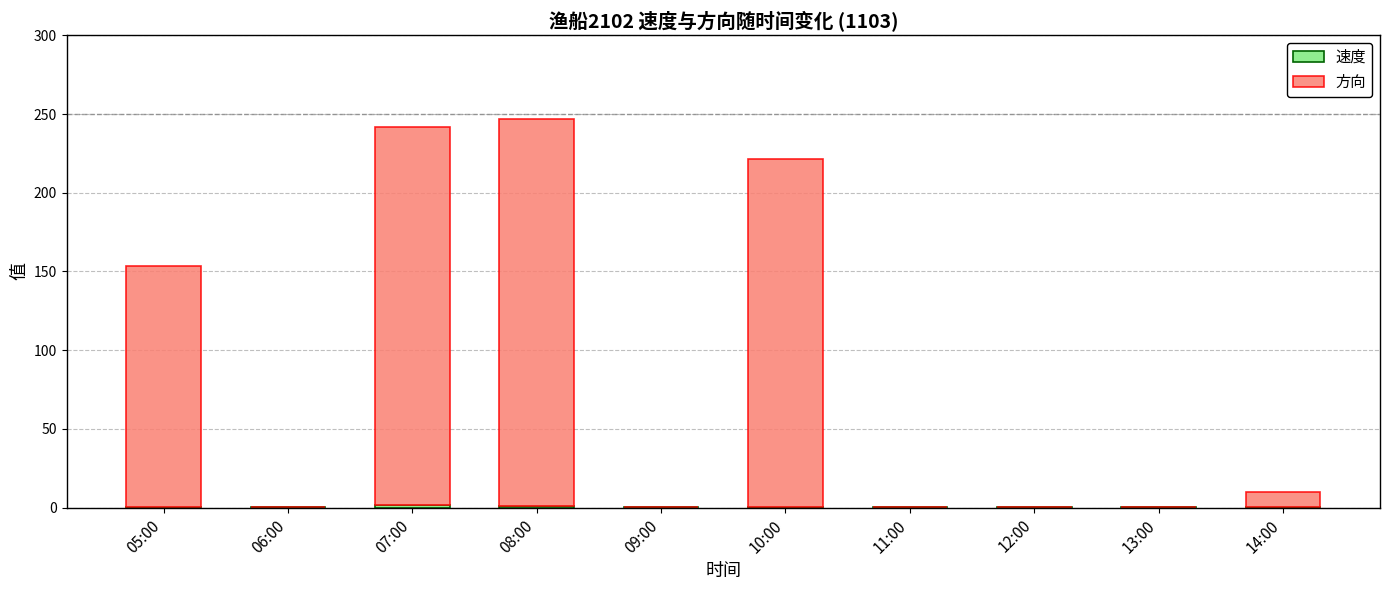

How many categories are shown in the chart?

10